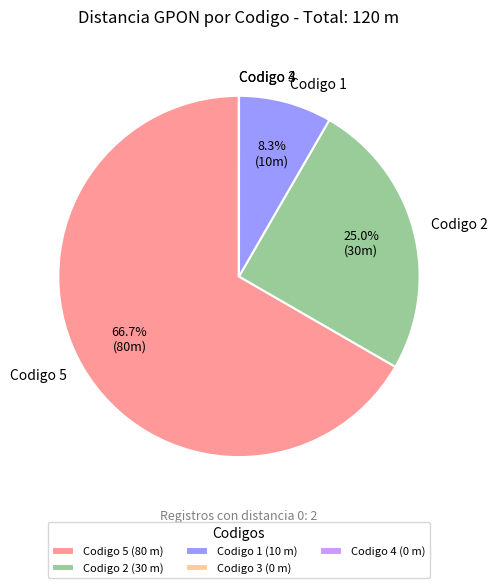

What portion of the pie excludes Codigo 5?

33.3%